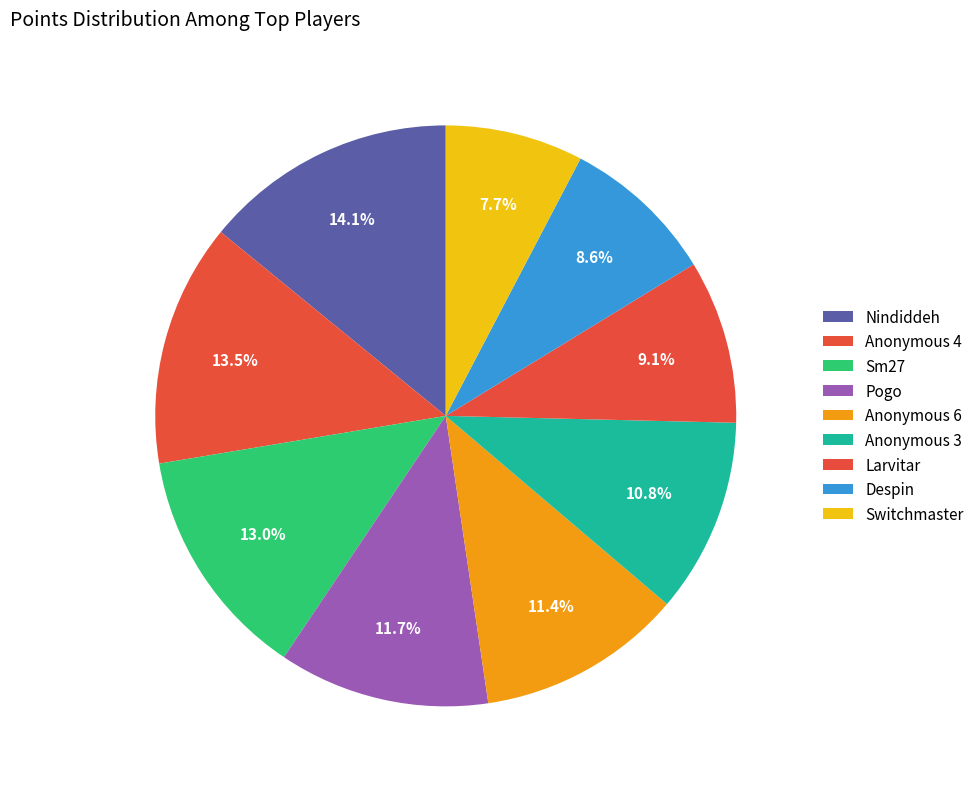

To the nearest percent, what percentage of the pie is Switchmaster?

8%